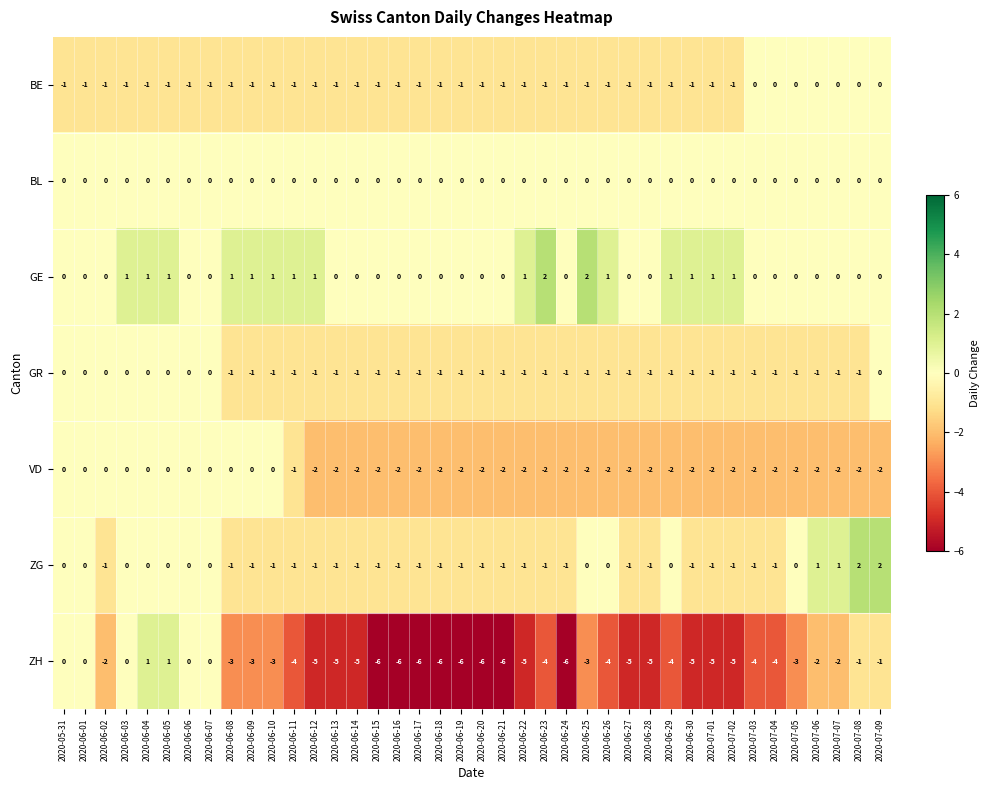

Which series changed the most between 2020-06-01 and 2020-06-13?

ZH